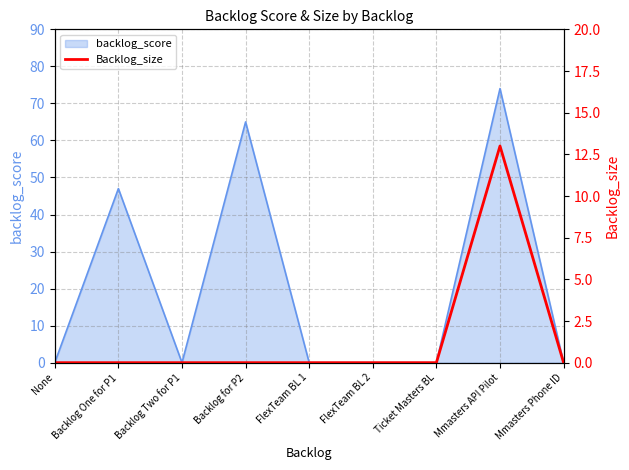

Which has a higher value, Backlog for P2 or Backlog Two for P1?

Backlog for P2